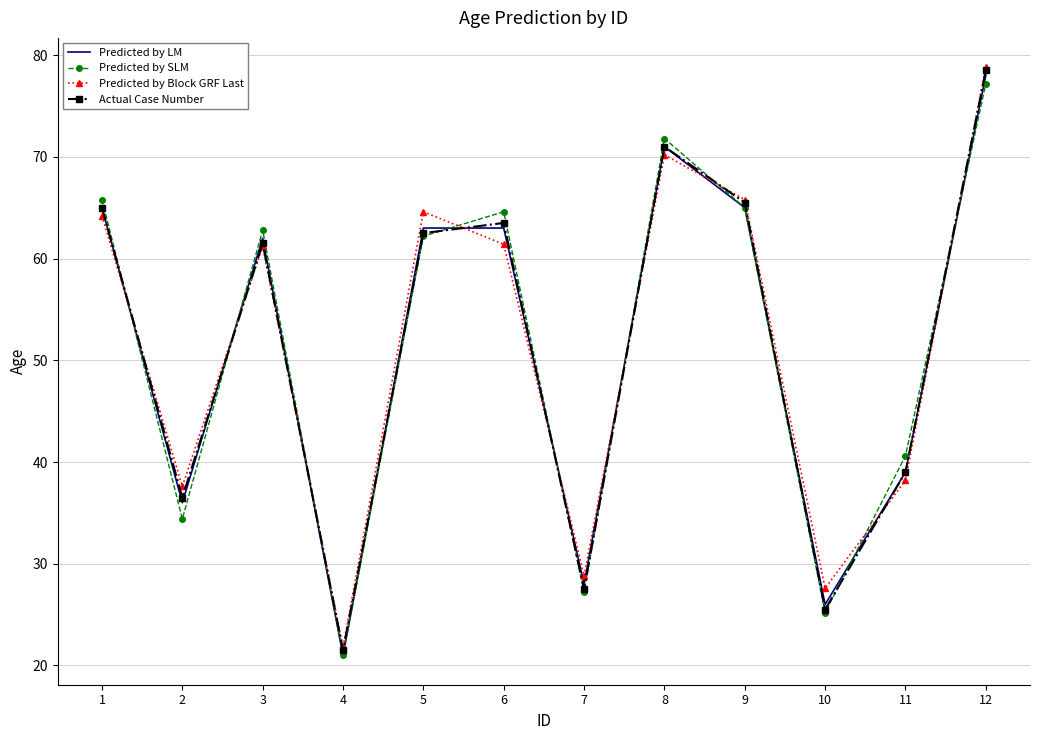

What value does the Predicted by SLM series have at 7?

27.2